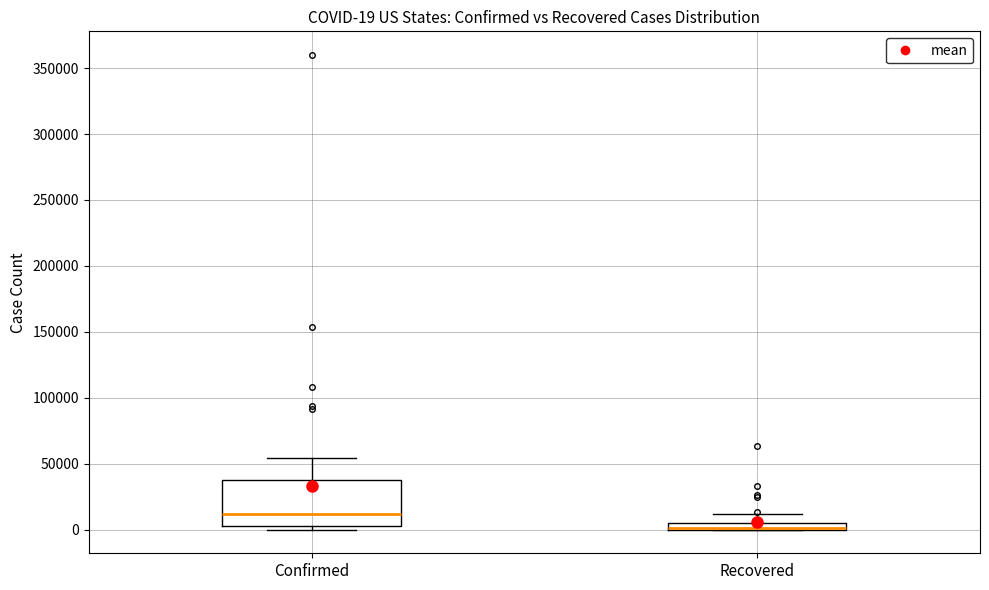

Comparing the boxes themselves (not the whiskers), which one is the tallest?

Confirmed